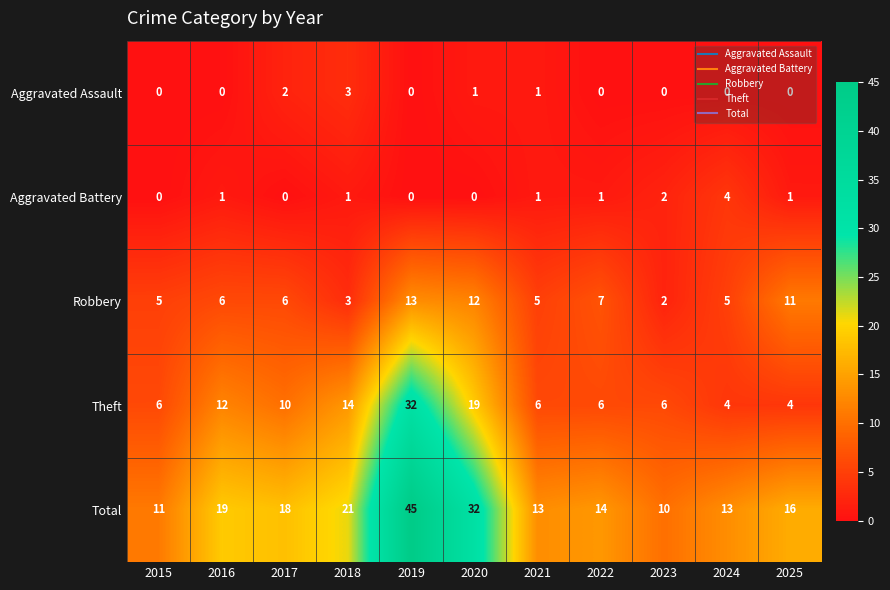

List the series in order of their peak value, lowest first.

Aggravated Assault, Aggravated Battery, Robbery, Theft, Total